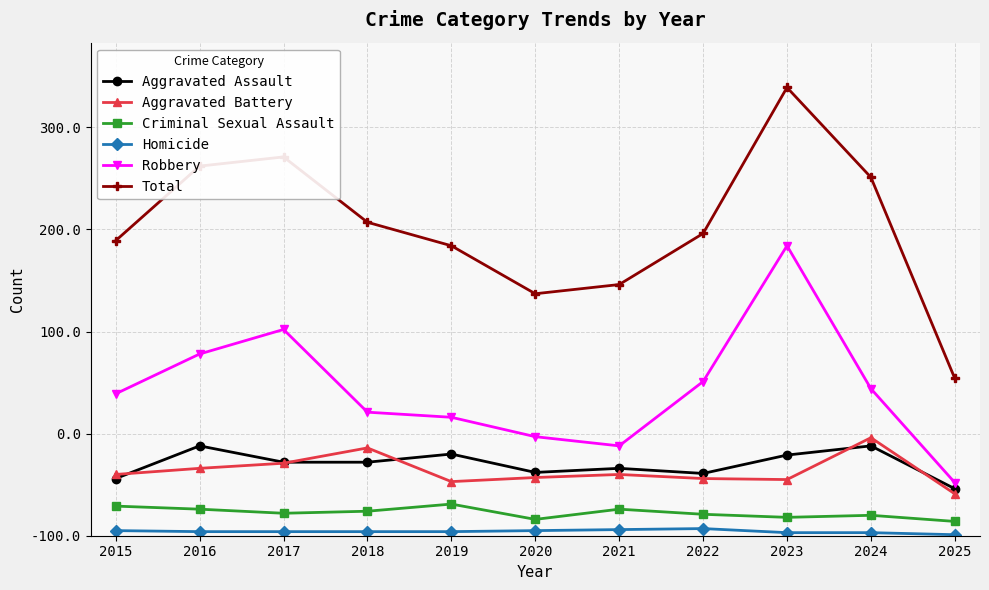

What are all the series names shown in the legend?

Aggravated Assault, Aggravated Battery, Criminal Sexual Assault, Homicide, Robbery, Total